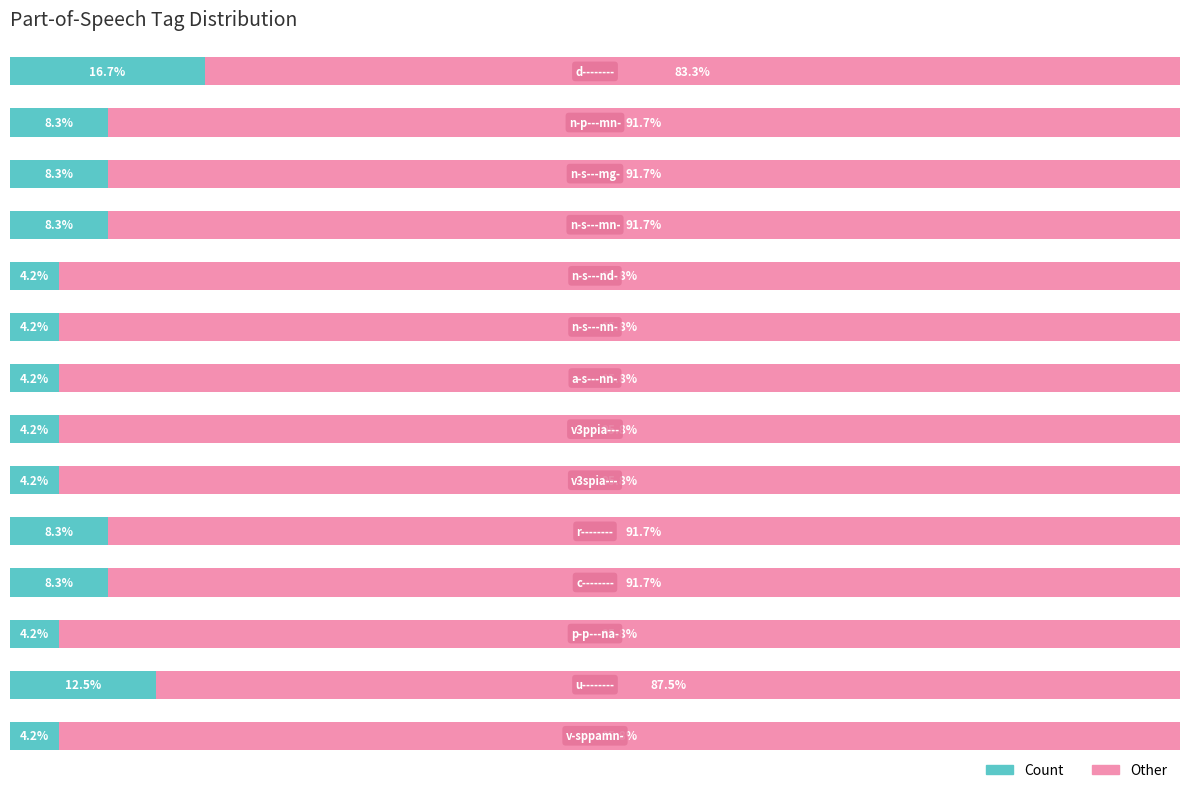

What are all the series names shown in the legend?

Count, Other